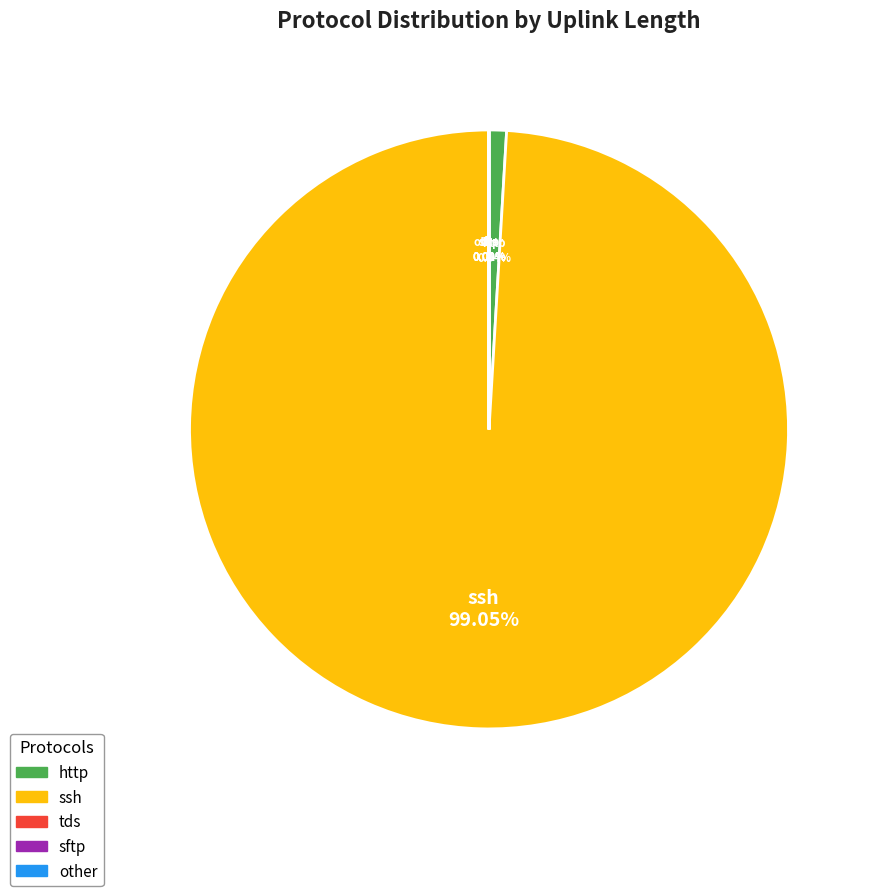

Between http and ssh, which is larger?

ssh